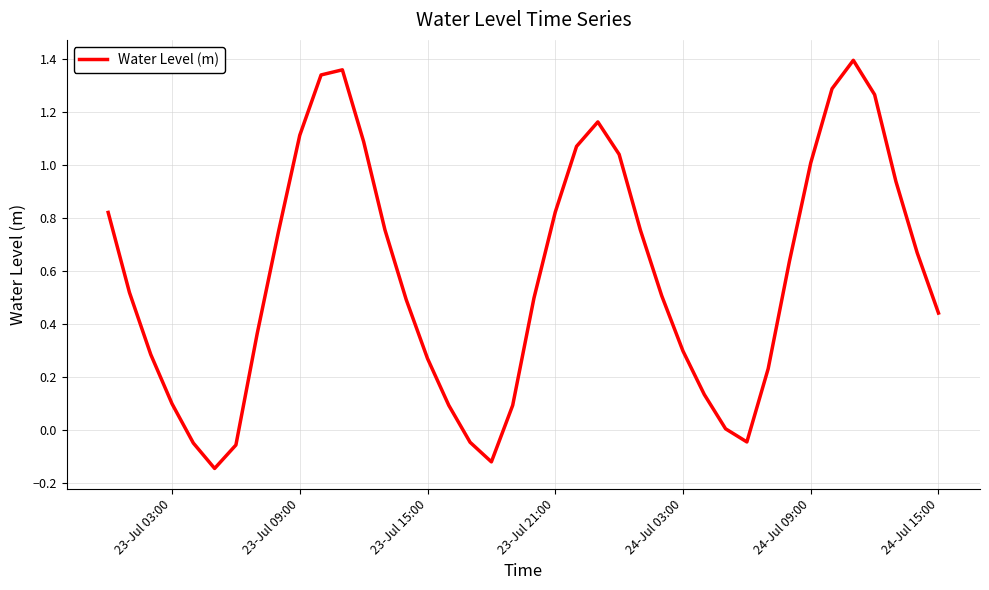

What is the difference between the maximum and minimum values?

1.5